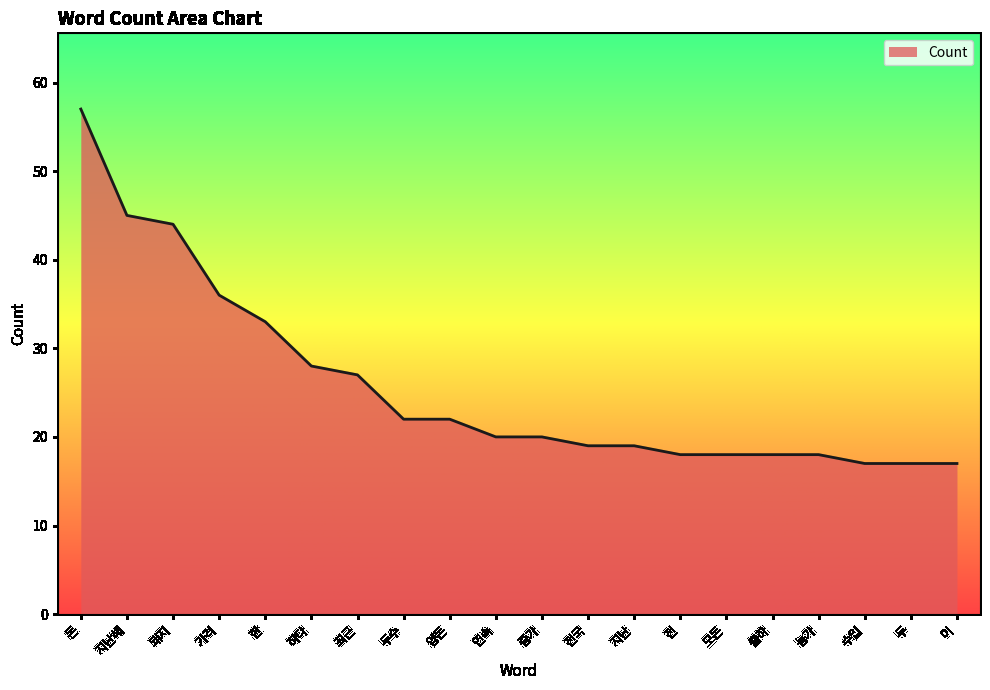

What is the minimum value shown in the chart?

17